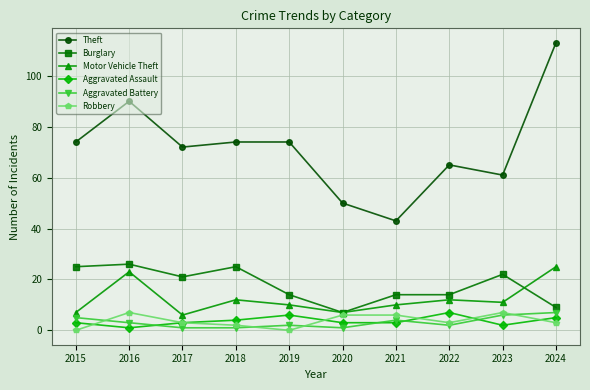

Reading left to right, list all the values displayed in this chart.

Theft: 2015=74	2016=90	2017=72	2018=74	2019=74	2020=50	2021=43	2022=65	2023=61	2024=113
Burglary: 2015=25	2016=26	2017=21	2018=25	2019=14	2020=7	2021=14	2022=14	2023=22	2024=9
Motor Vehicle Theft: 2015=7	2016=23	2017=6	2018=12	2019=10	2020=7	2021=10	2022=12	2023=11	2024=25
Aggravated Assault: 2015=3	2016=1	2017=3	2018=4	2019=6	2020=3	2021=3	2022=7	2023=2	2024=5
Aggravated Battery: 2015=5	2016=3	2017=1	2018=1	2019=2	2020=1	2021=4	2022=2	2023=6	2024=7
Robbery: 2015=0	2016=7	2017=3	2018=2	2019=0	2020=6	2021=6	2022=3	2023=7	2024=3